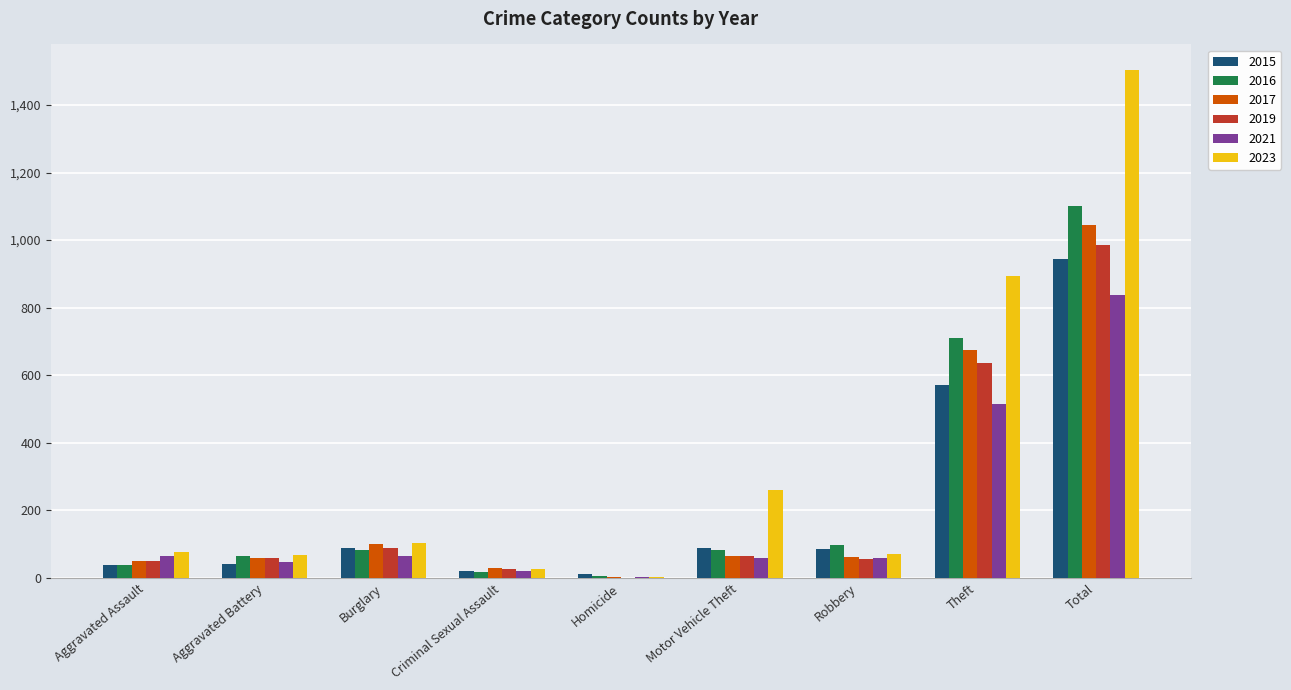

At which label is 2021 closest to 420?

Theft